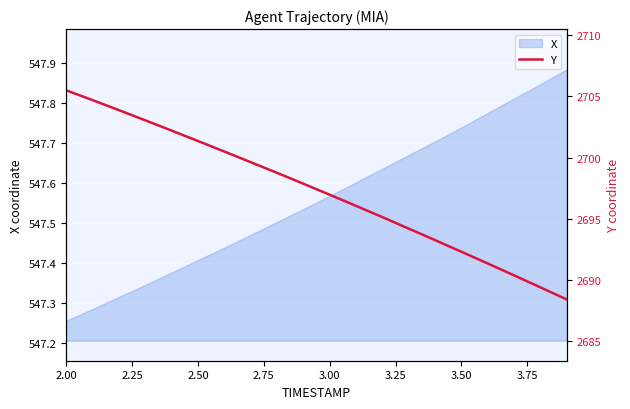

At which label is X closest to 547?

2.00